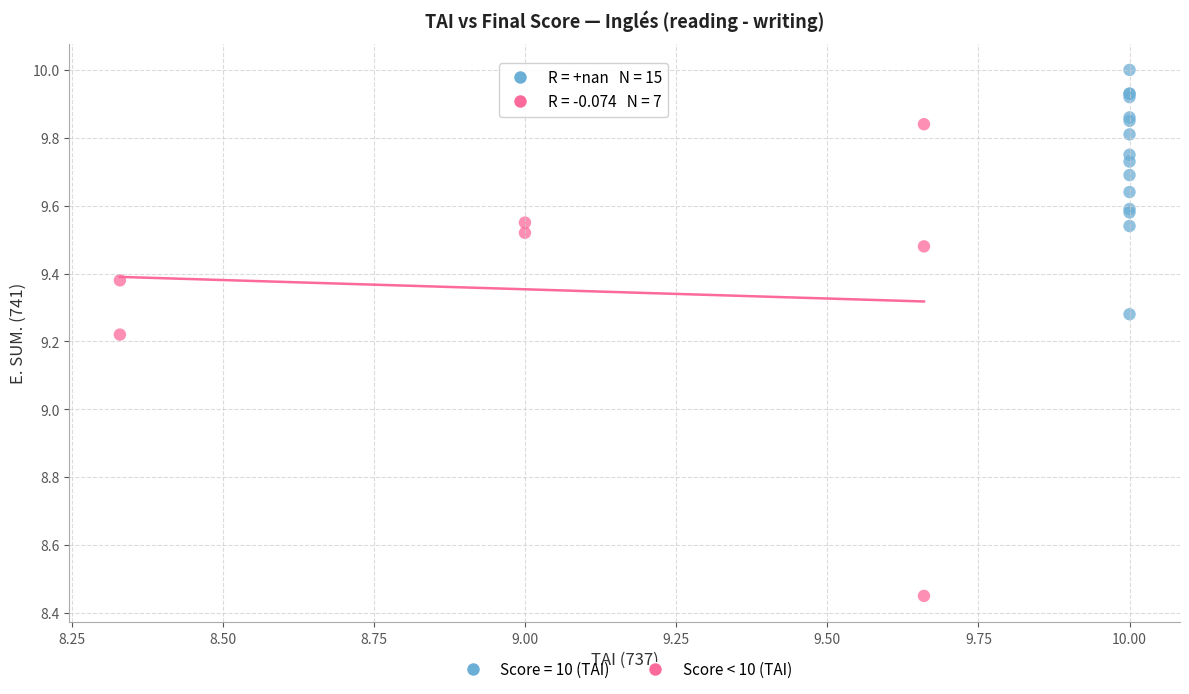

Which series has the largest Y range (max minus min)?

Score < 10 (TAI)